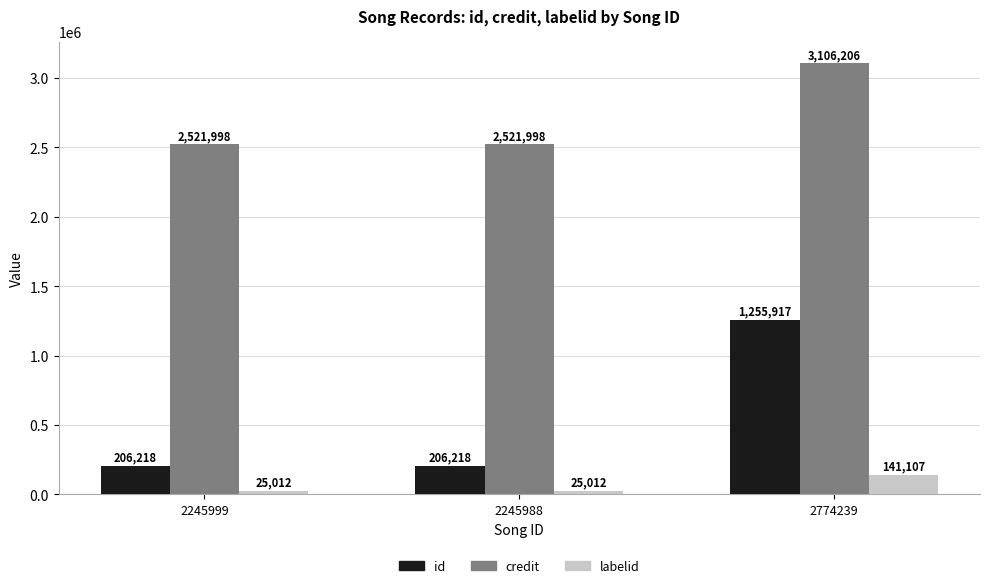

List the series in order of their overall mean, lowest first.

labelid, id, credit